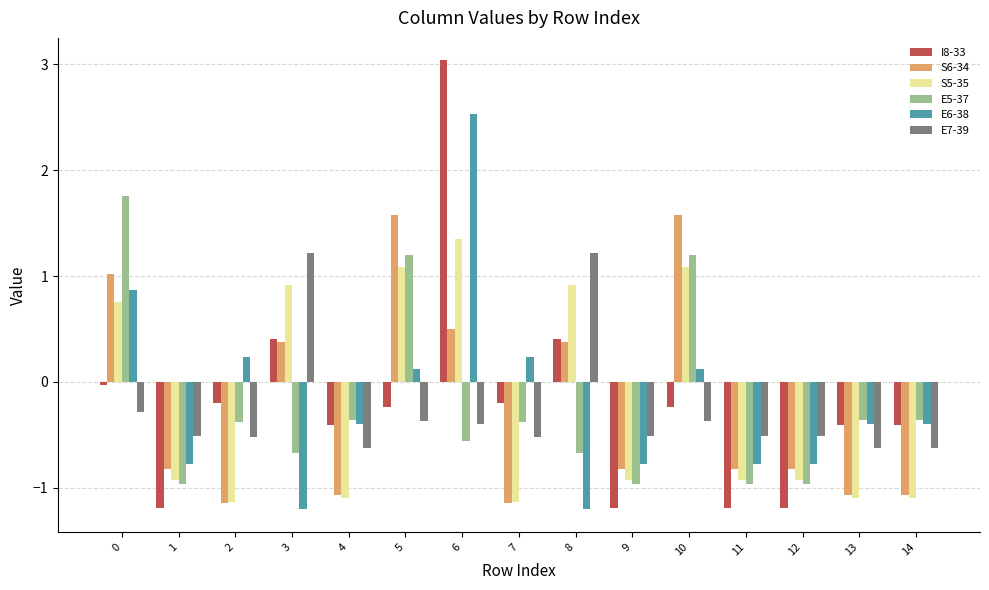

Which label corresponds to the largest value in the chart?

6